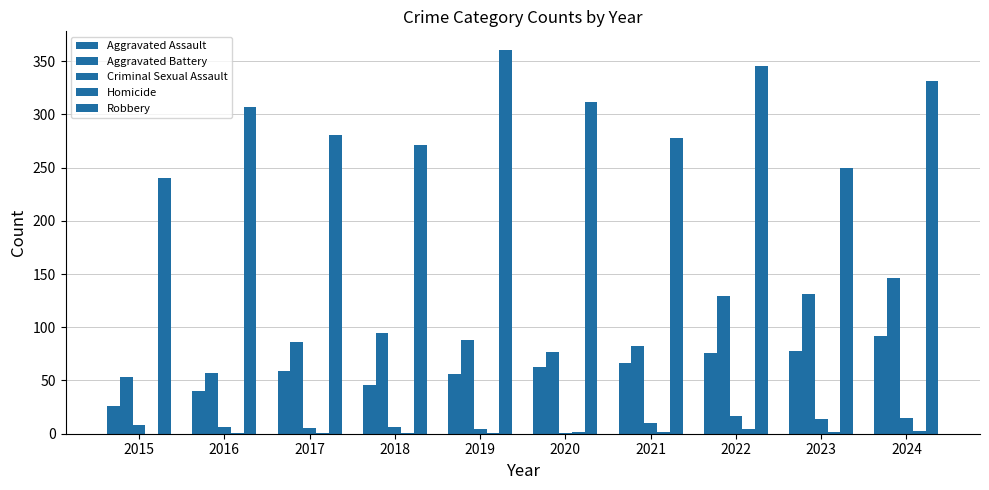

How many groups of bars are there?

10